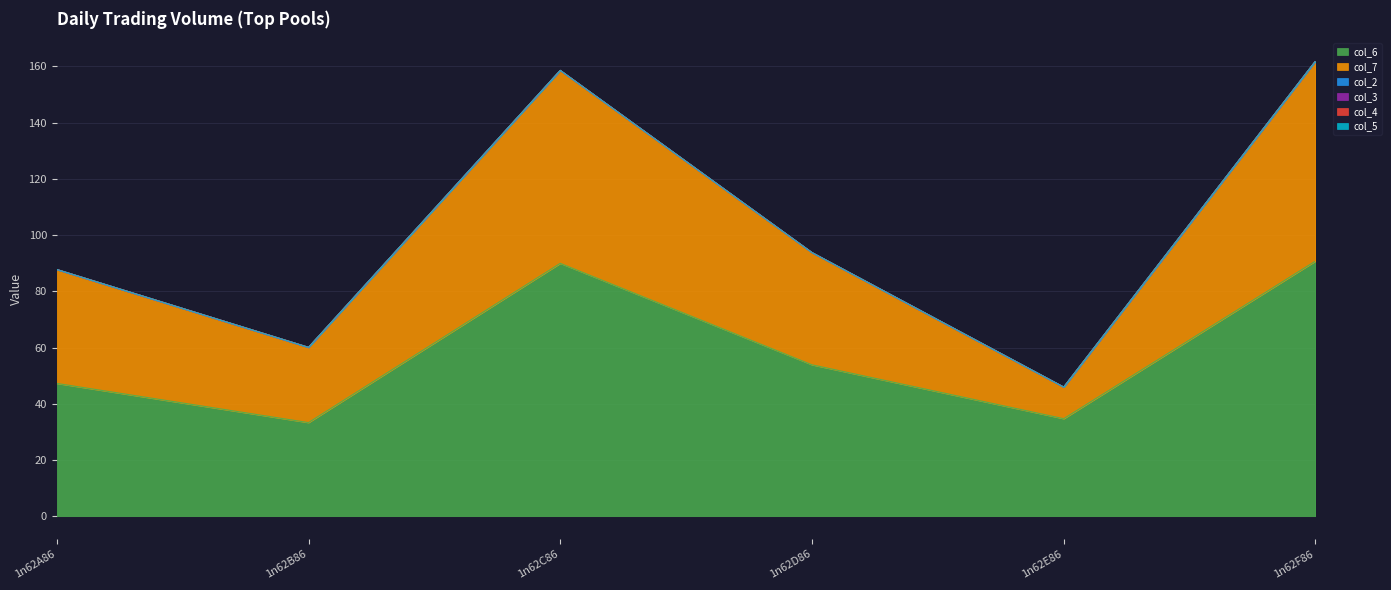

True or false: col_5 has a value of 0.0 at 1n62B86.

True